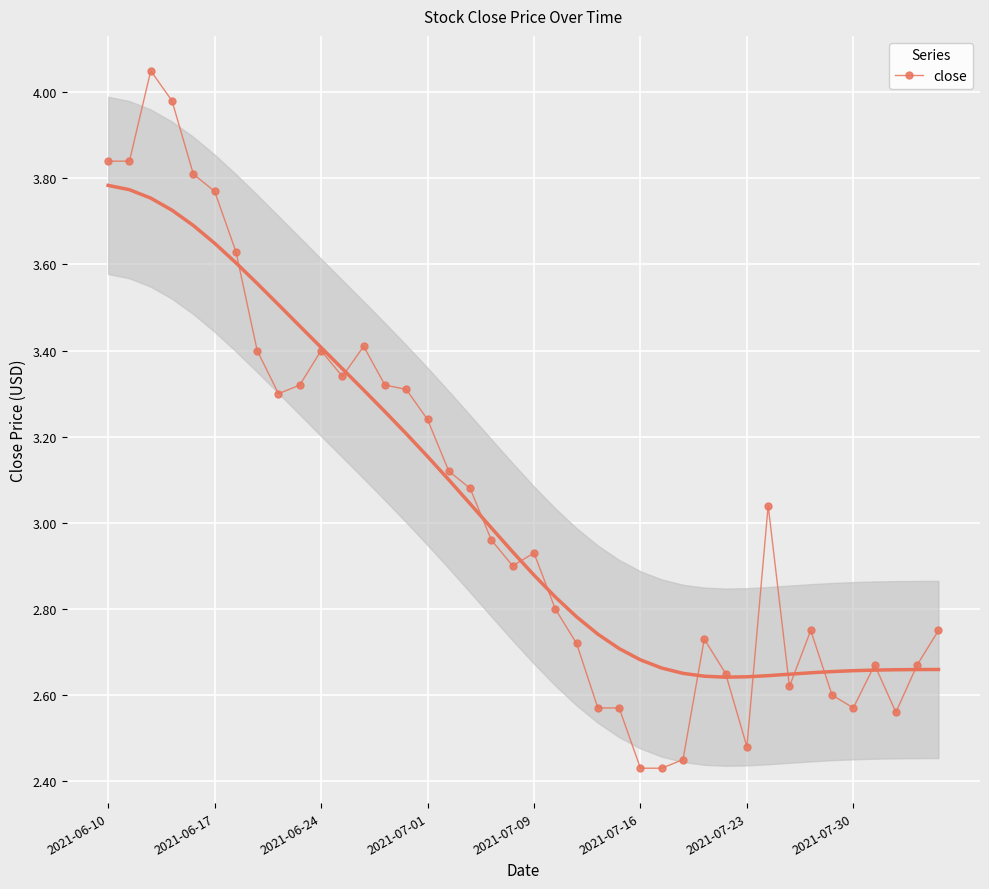

How many categories are shown in the chart?

40